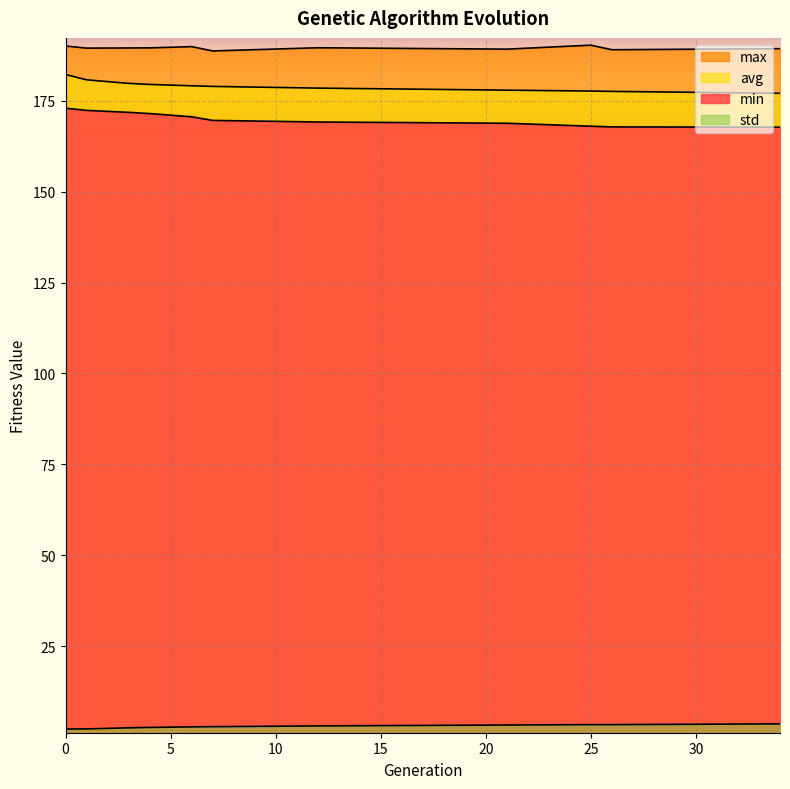

Reading left to right, transcribe all the data shown in this chart.

min: 0=172.9	1=172.3	3=171.8	4=171.4	6=170.6	7=169.6	12=169.1	21=168.8	25=168.0	26=167.8	34=167.7
max: 0=190.0	1=189.4	3=189.5	4=189.5	6=189.8	7=188.7	12=189.5	21=189.2	25=190.2	26=189.0	34=189.3
avg: 0=182.2	1=180.7	3=179.7	4=179.4	6=179.1	7=178.9	12=178.4	21=177.9	25=177.6	26=177.5	34=177.0
std: 0=2.2	1=2.3	3=2.6	4=2.7	6=2.8	7=2.9	12=3.1	21=3.4	25=3.5	26=3.5	34=3.7